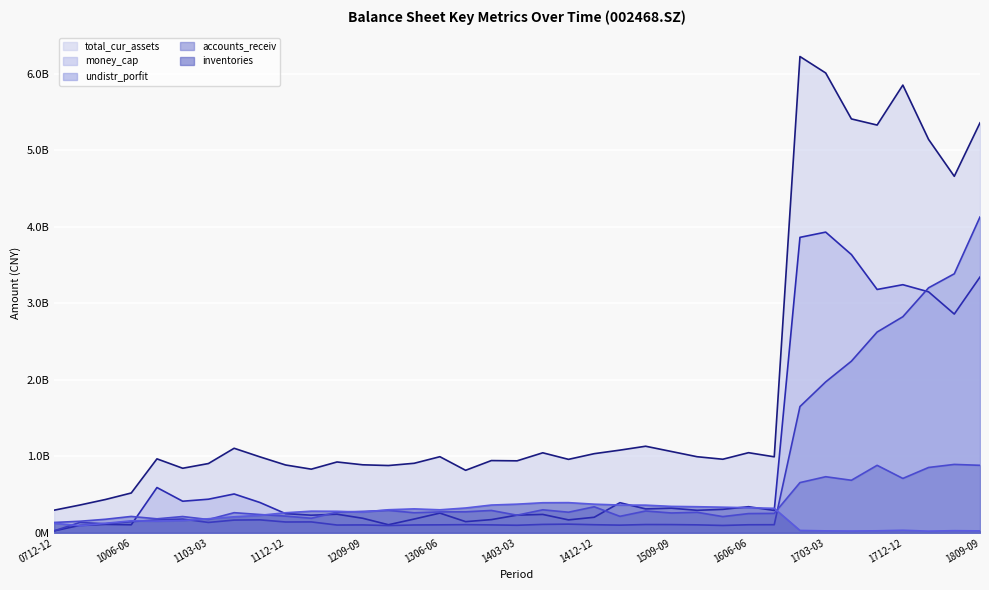

Does the chart display data point markers on the line(s)?

No